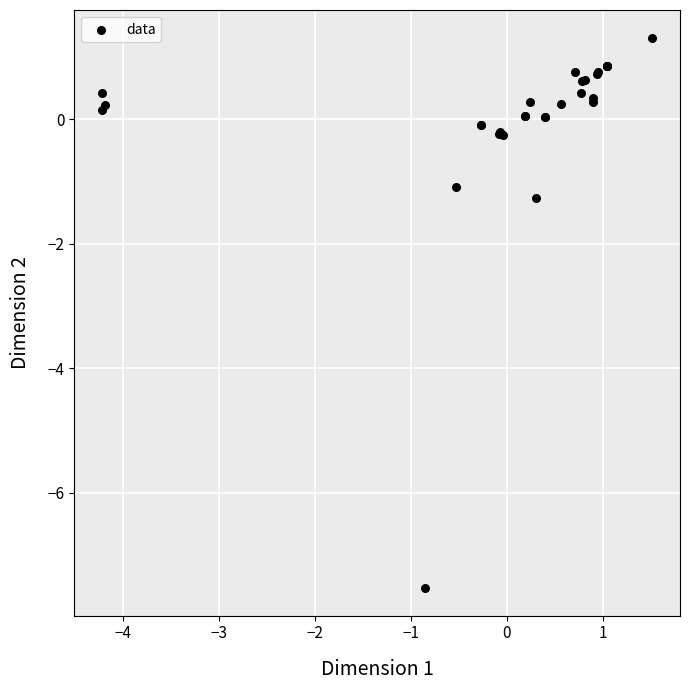

What Y value in the scatter plot is closest to -3?

-1.3